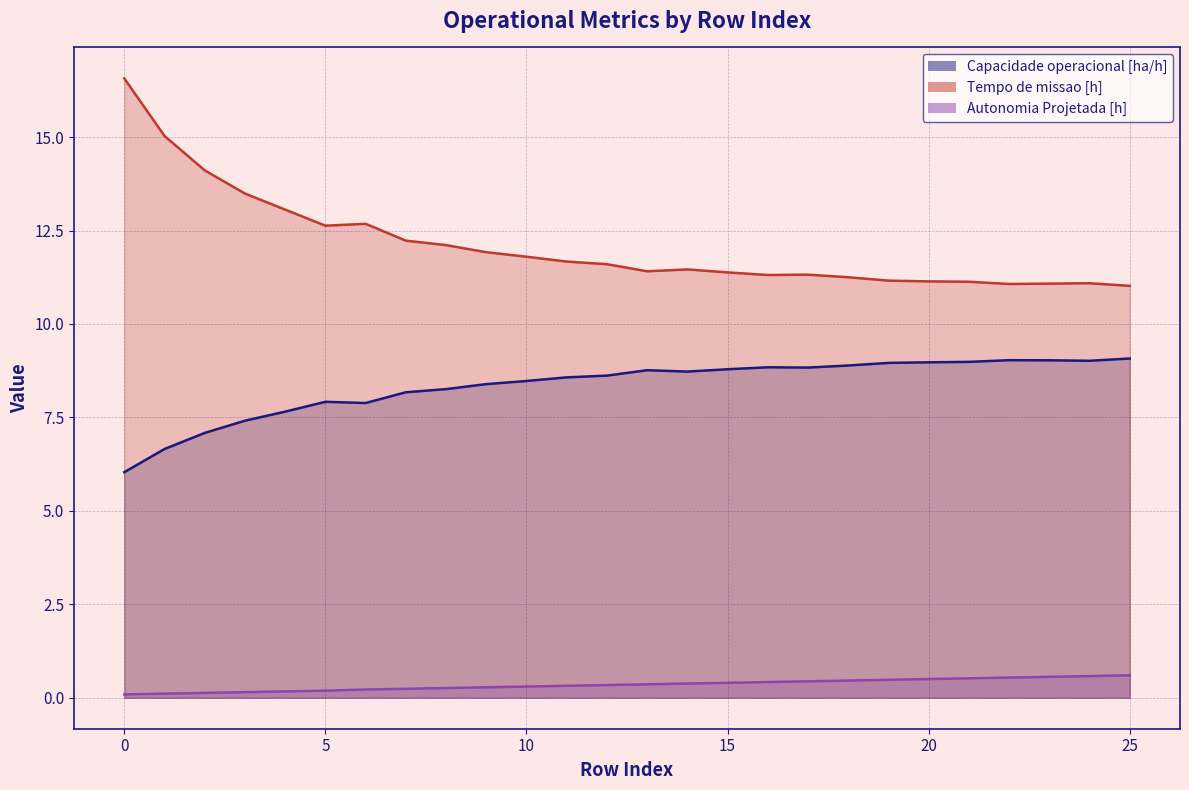

True or false: Tempo de missao [h] and Autonomia Projetada [h] cross at least once.

False